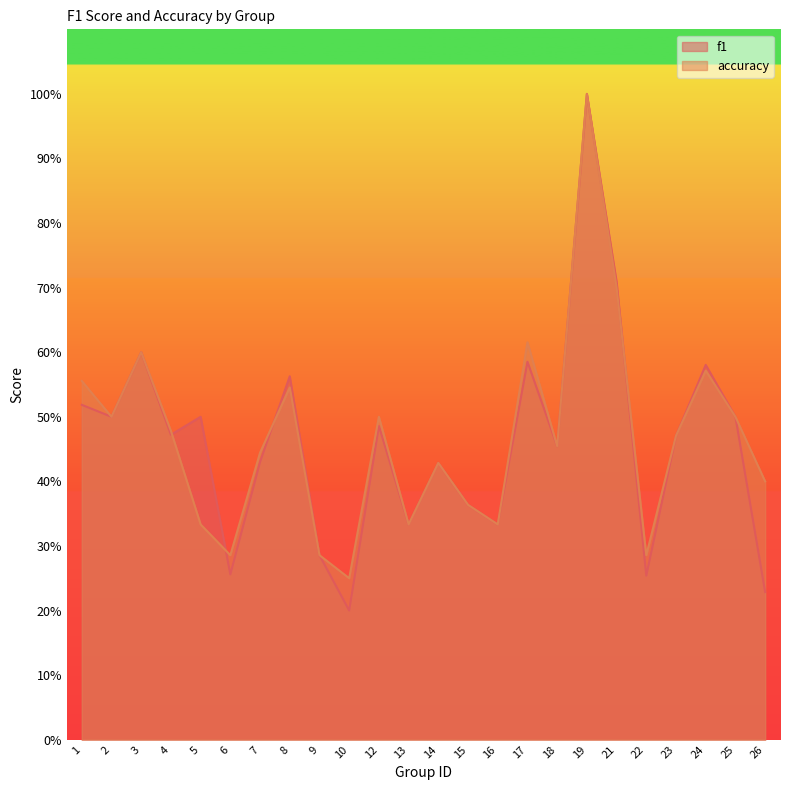

Reading left to right, transcribe all the data shown in this chart.

f1: 1=0.5	2=0.5	3=0.6	4=0.5	5=0.5	6=0.3	7=0.4	8=0.6	9=0.3	10=0.2	12=0.5	13=0.3	14=0.4	15=0.4	16=0.3	17=0.6	18=0.5	19=1.0	21=0.7	22=0.3	23=0.5	24=0.6	25=0.5	26=0.2
accuracy: 1=0.6	2=0.5	3=0.6	4=0.5	5=0.3	6=0.3	7=0.4	8=0.5	9=0.3	10=0.2	12=0.5	13=0.3	14=0.4	15=0.4	16=0.3	17=0.6	18=0.5	19=1.0	21=0.7	22=0.3	23=0.5	24=0.6	25=0.5	26=0.4